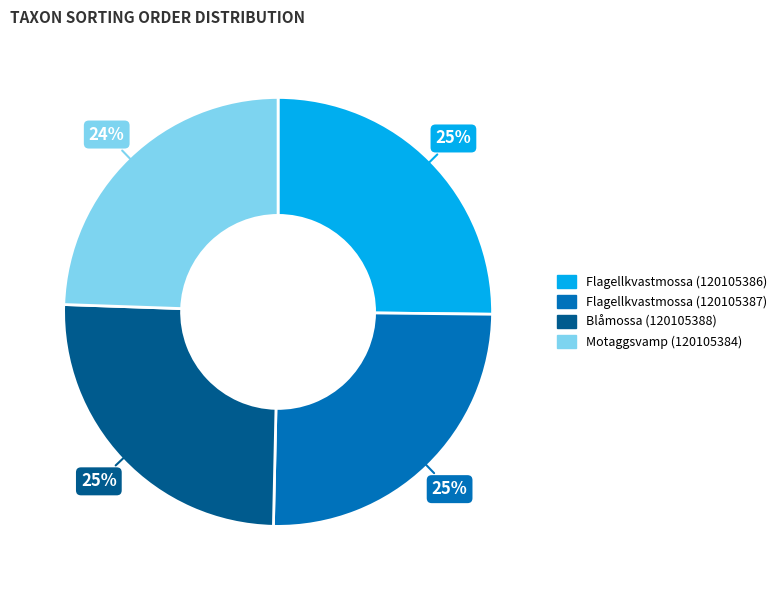

Does Flagellkvastmossa (120105386) represent more than half of the total?

No